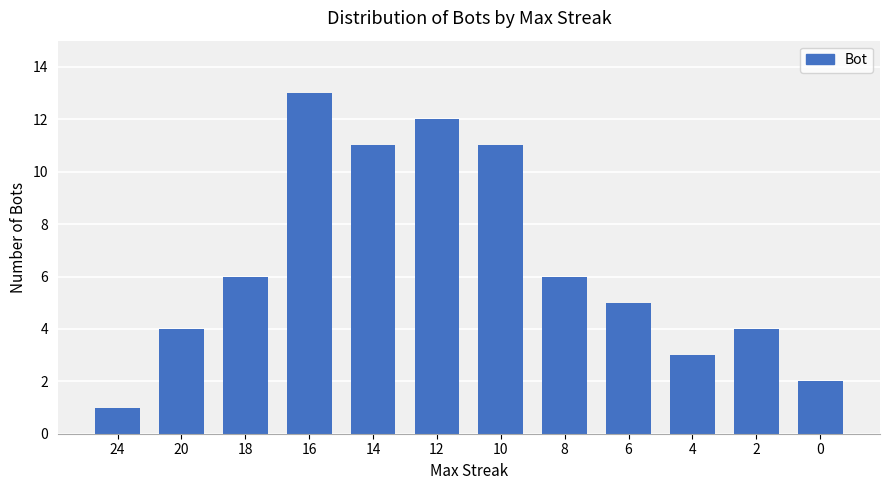

The value at 20 is 1. True or false?

False